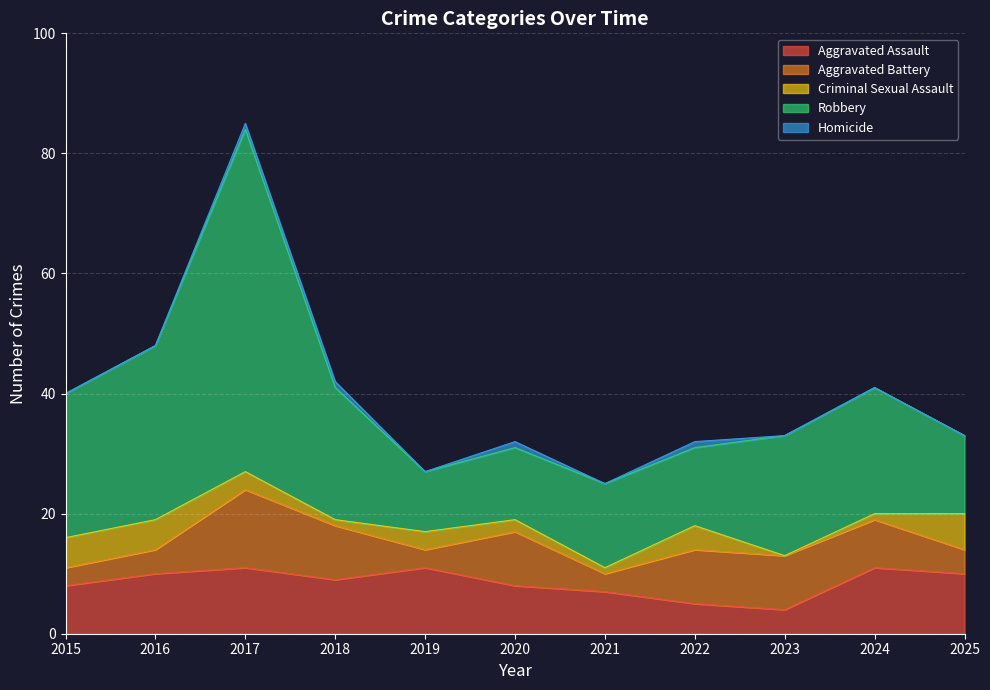

Where is the first local minimum for Criminal Sexual Assault?

2018